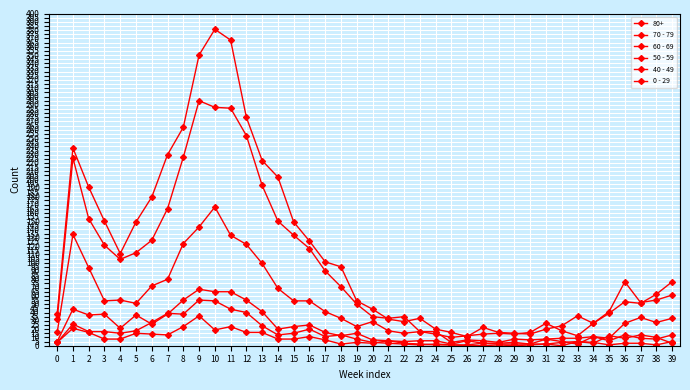

How many distinct data groups are displayed?

6